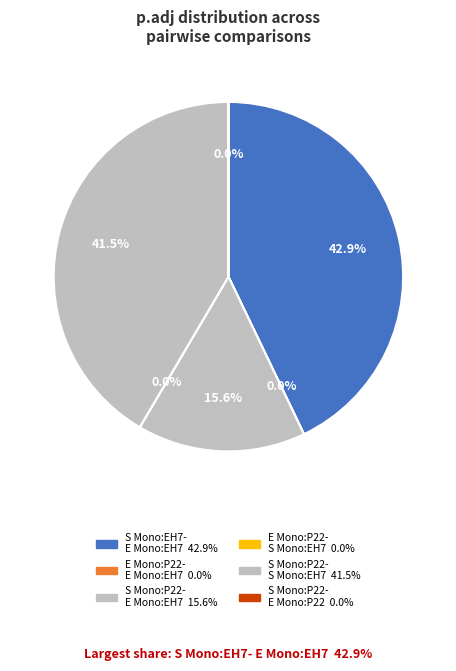

Rank the categories by value from highest to lowest.

S Monoculture:EH7-E Monoculture:EH7, S Monoculture:P22-S Monoculture:EH7, S Monoculture:P22-E Monoculture:EH7, E Monoculture:P22-E Monoculture:EH7, E Monoculture:P22-S Monoculture:EH7, S Monoculture:P22-E Monoculture:P22